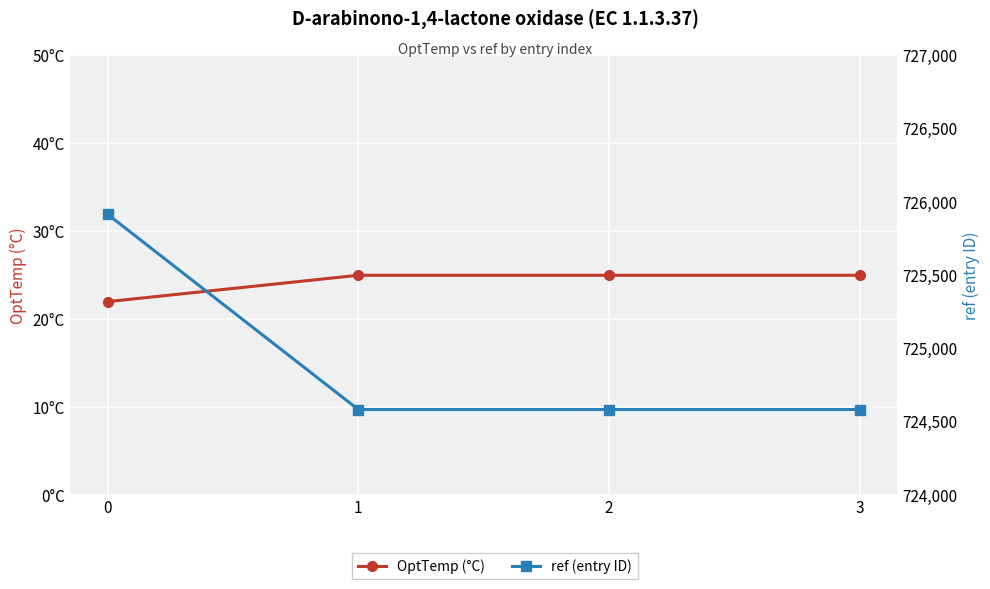

Which has a higher value, 0 or 1?

1